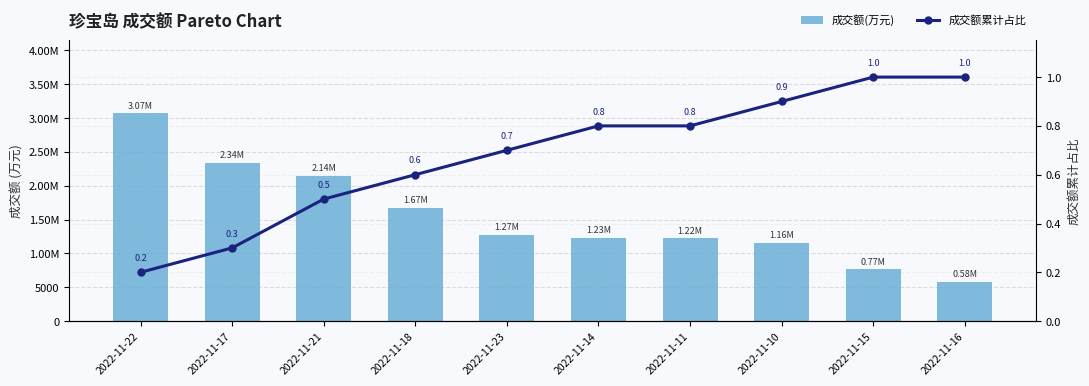

How many values in the 成交额(万元) series exceed 12710?

4